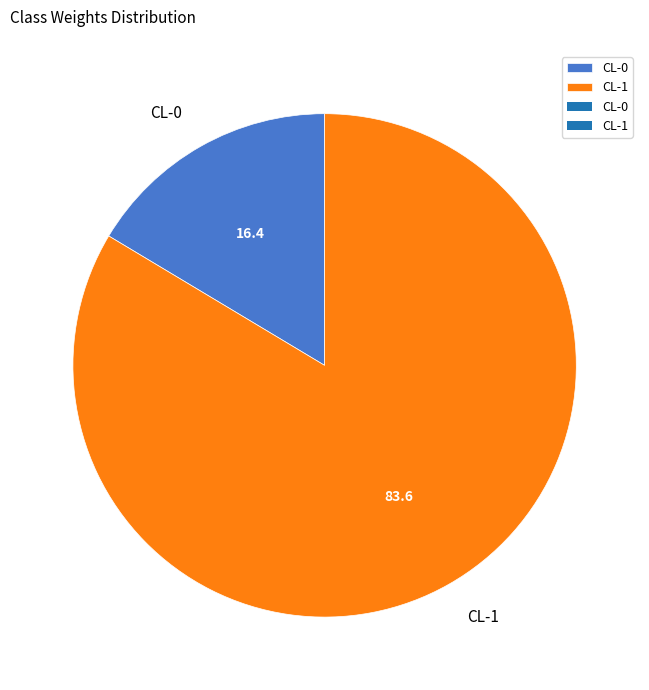

Combined, do CL-1 and CL-0 account for over 50%?

Yes